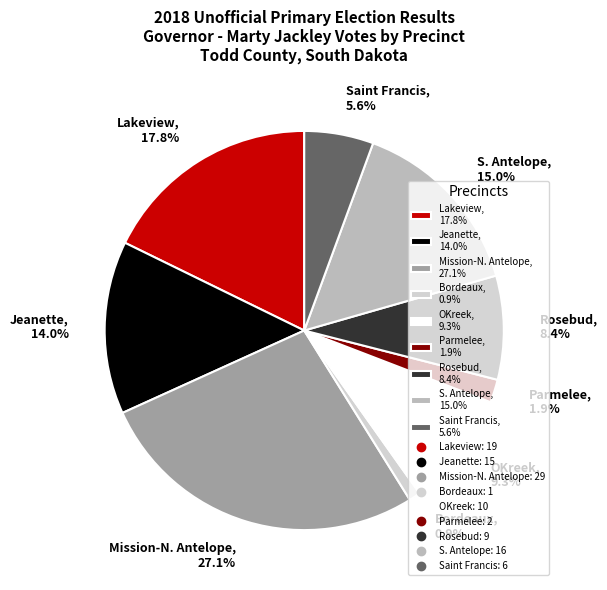

Which slice is the smallest?

Bordeaux, 0.9%